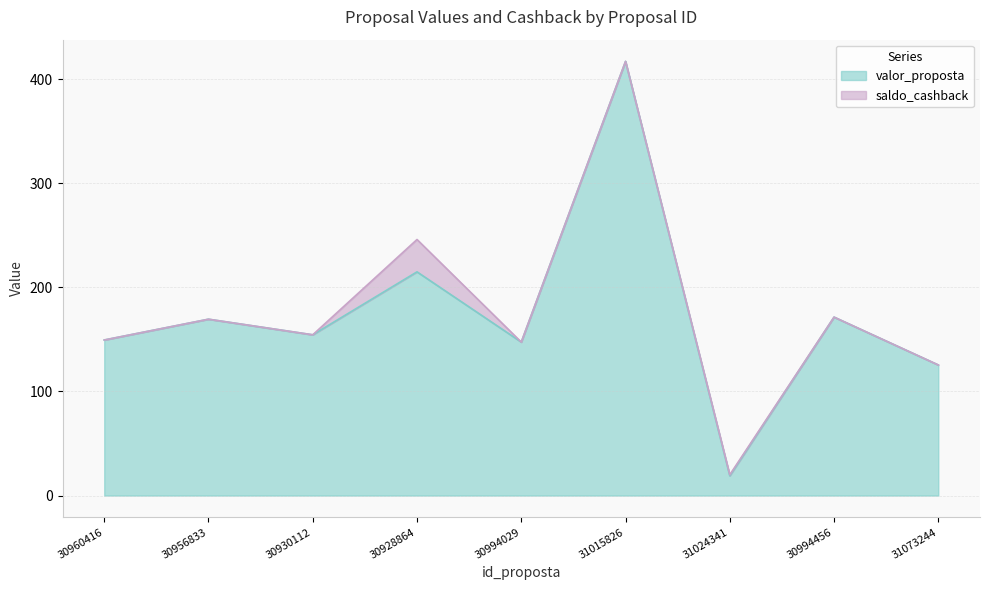

True or false: the data shows 171.5 at 30994456.

True